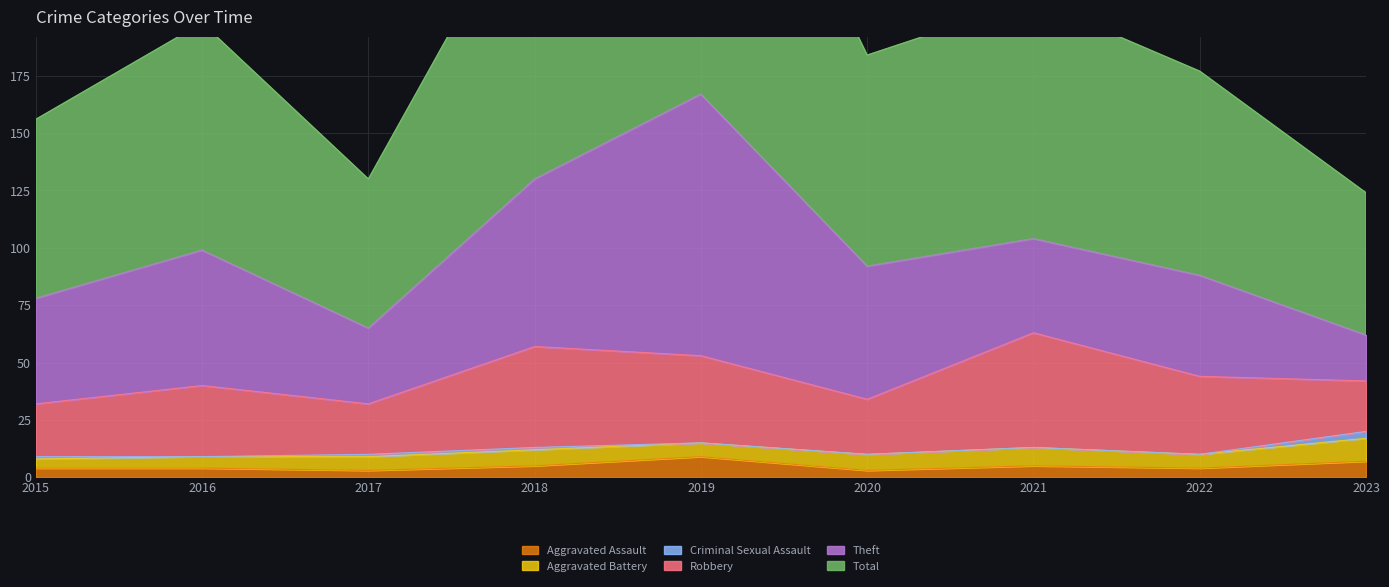

Reading right to left, transcribe all the data shown in this chart.

Aggravated Assault: 7	4	5	3	9	5	3	4	4
Aggravated Battery: 10	6	8	7	6	7	6	5	4
Criminal Sexual Assault: 3	0	0	0	0	1	1	0	1
Robbery: 22	34	50	24	38	44	22	31	23
Theft: 20	44	41	58	114	73	33	59	46
Total: 62	89	104	92	167	130	65	99	78